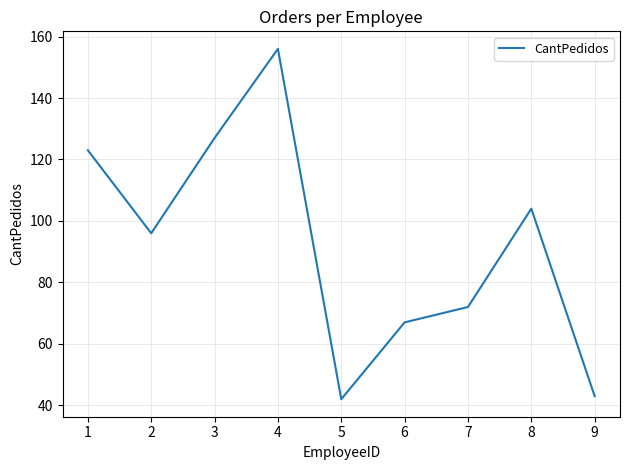

Reading left to right, extract all data points from this chart.

1=123	2=96	3=127	4=156	5=42	6=67	7=72	8=104	9=43